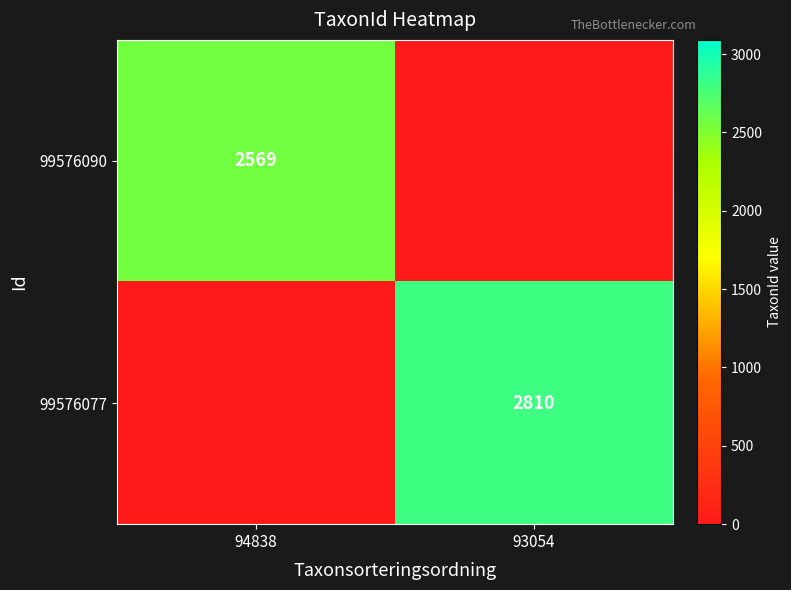

The value of 99576090 at 94838 is 2569. True or false?

True